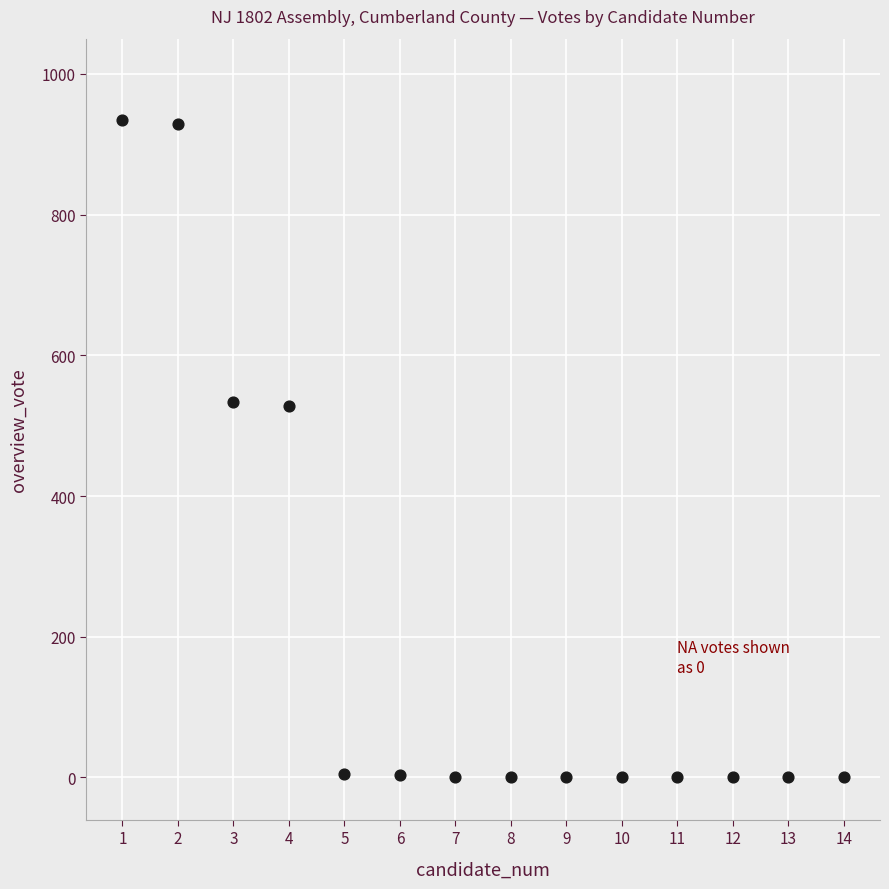

What is the range of Y values (max minus min)?

934